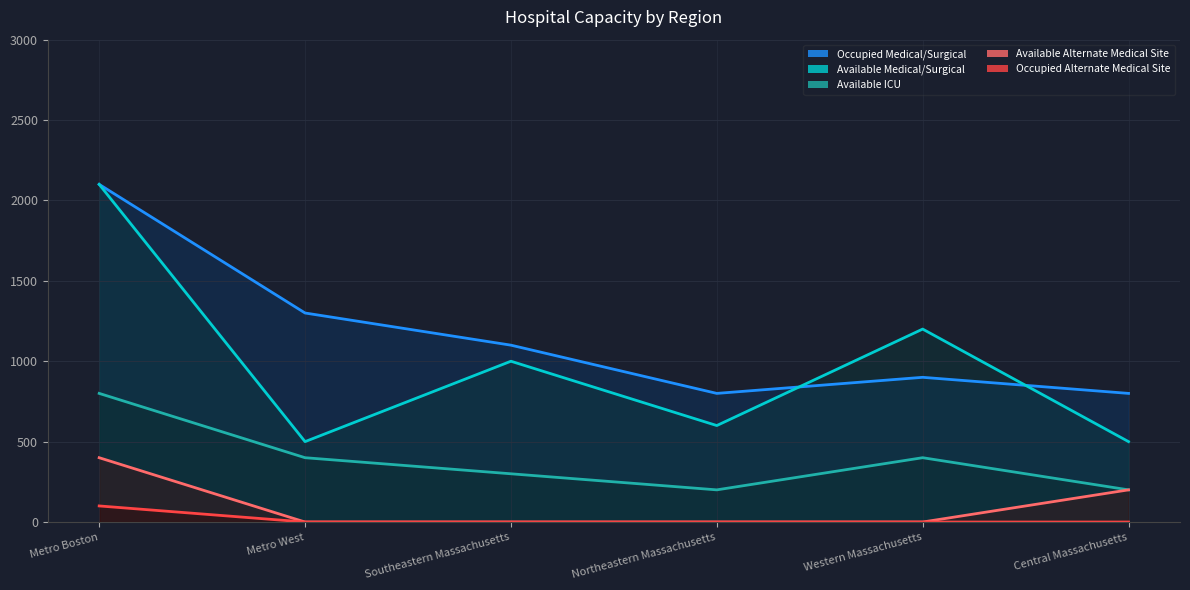

At which label does Available ICU reach its minimum?

Northeastern Massachusetts